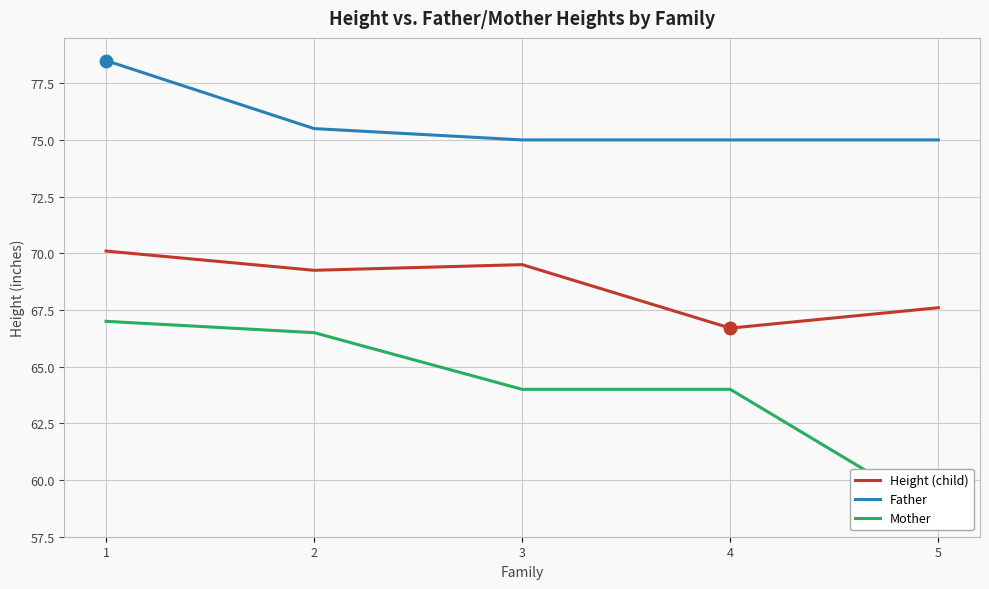

What is the sum of the Father values at 2 and 3?

150.5